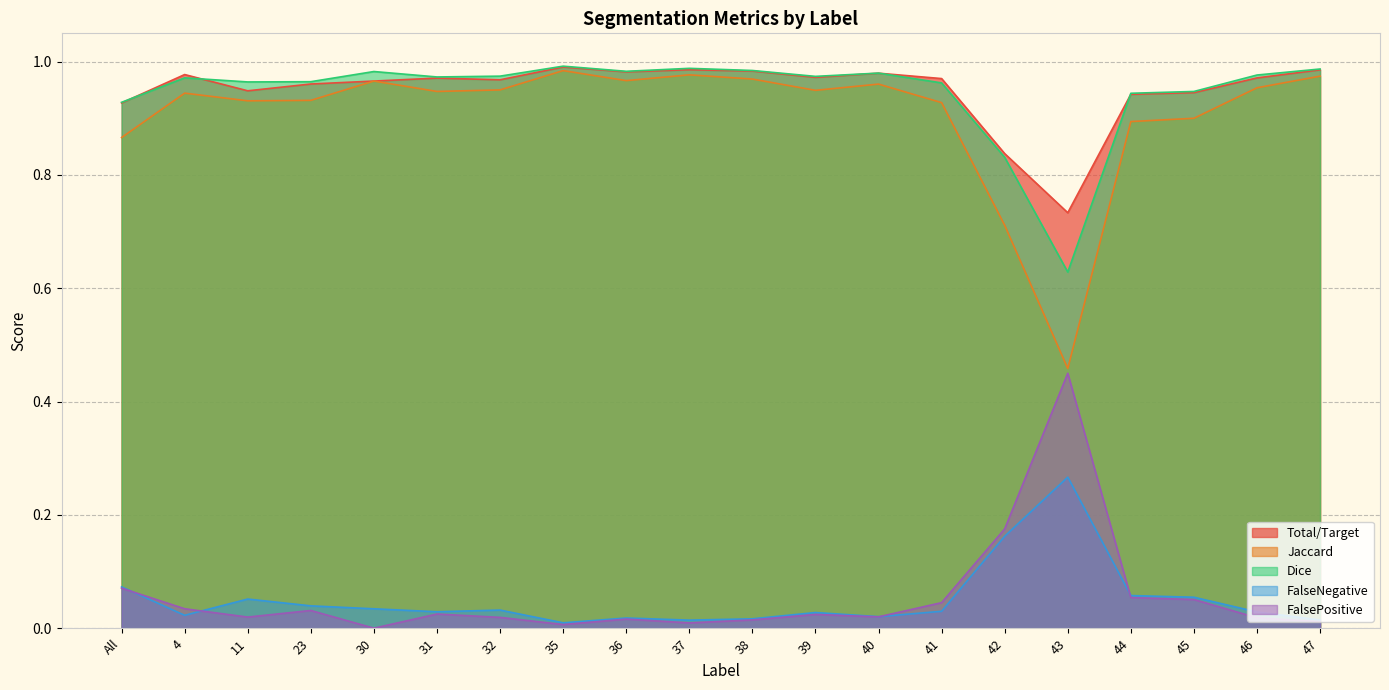

True or false: Total/Target and Jaccard intersect in this chart.

False